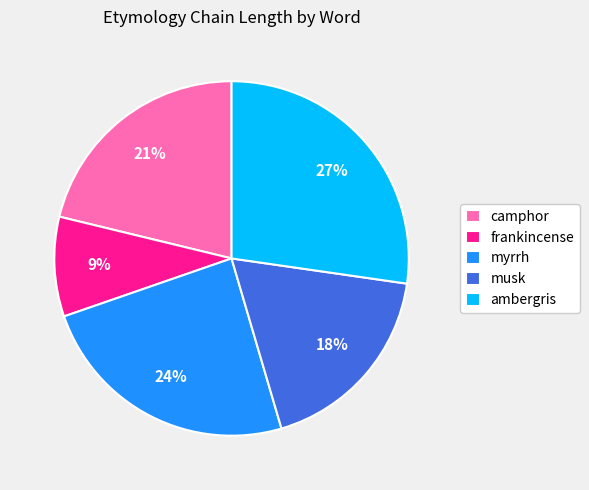

To the nearest percent, what is the average slice percentage?

20%